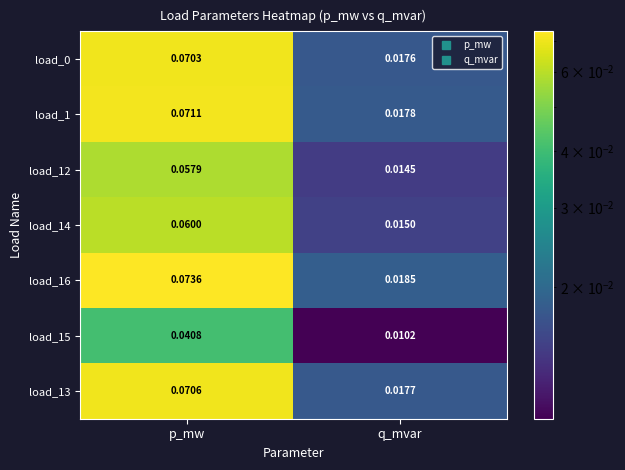

List the labels in order of load_12 value, smallest first.

q_mvar, p_mw